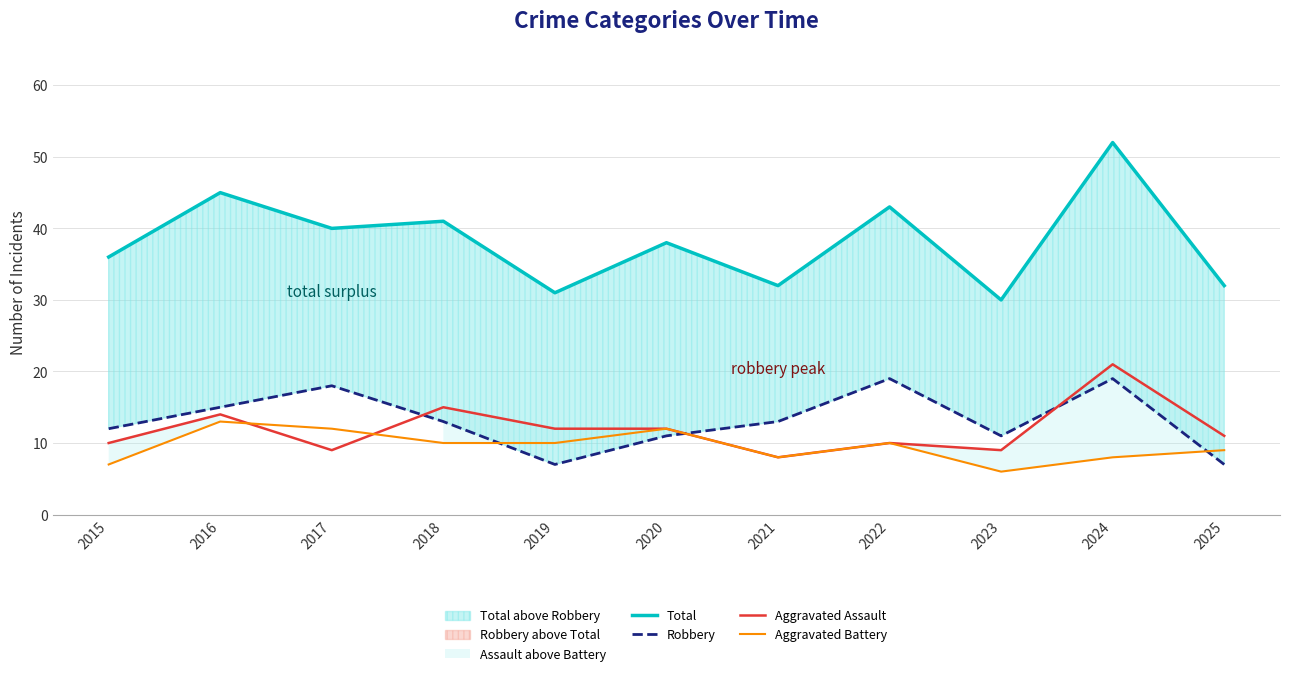

What are all the series names shown in the legend?

Total, Robbery, Aggravated Assault, Aggravated Battery